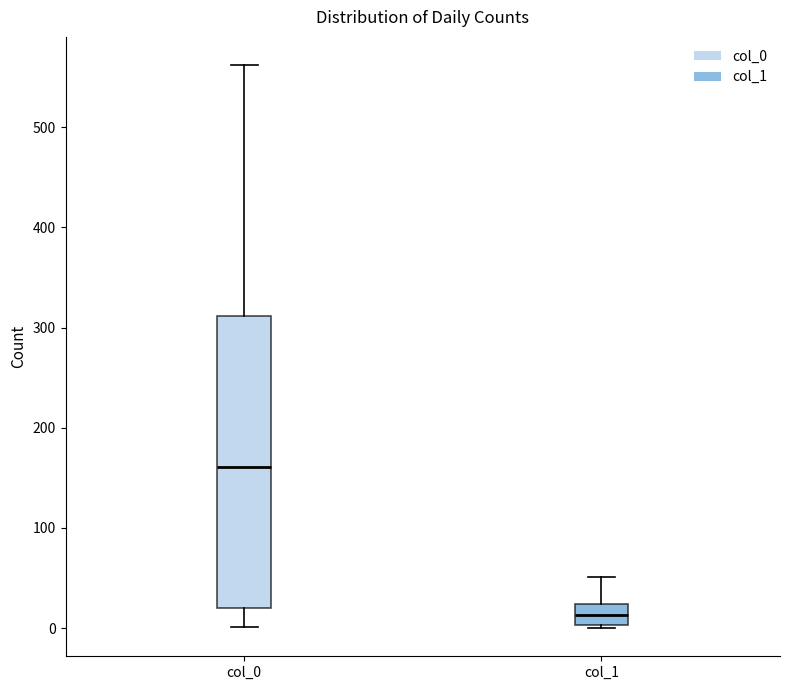

Reading left to right, transcribe this box plot: for each box, give where its median line is, the range the box spans, and where its two whiskers end, as read against the y-axis. The values are not printed on the chart, so give them approximately, as read against the axis.

col_0: median 160, box 20 to 310, whiskers 0 to 560
col_1: median 10, box 0 to 20, whiskers 0 to 50